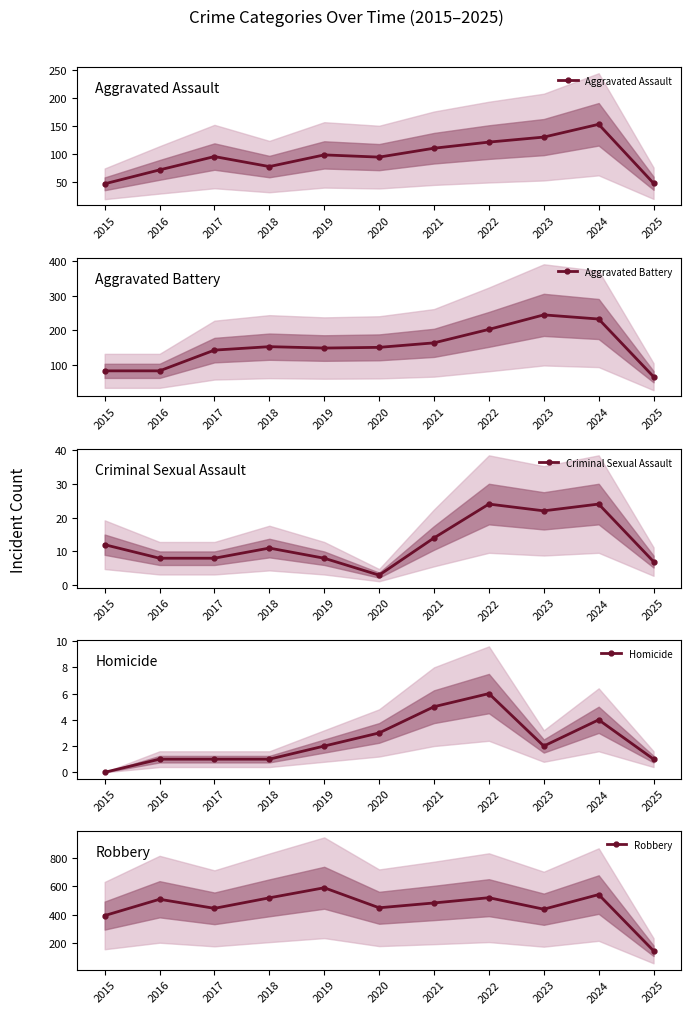

True or false: Criminal Sexual Assault and Aggravated Battery cross at least once.

False